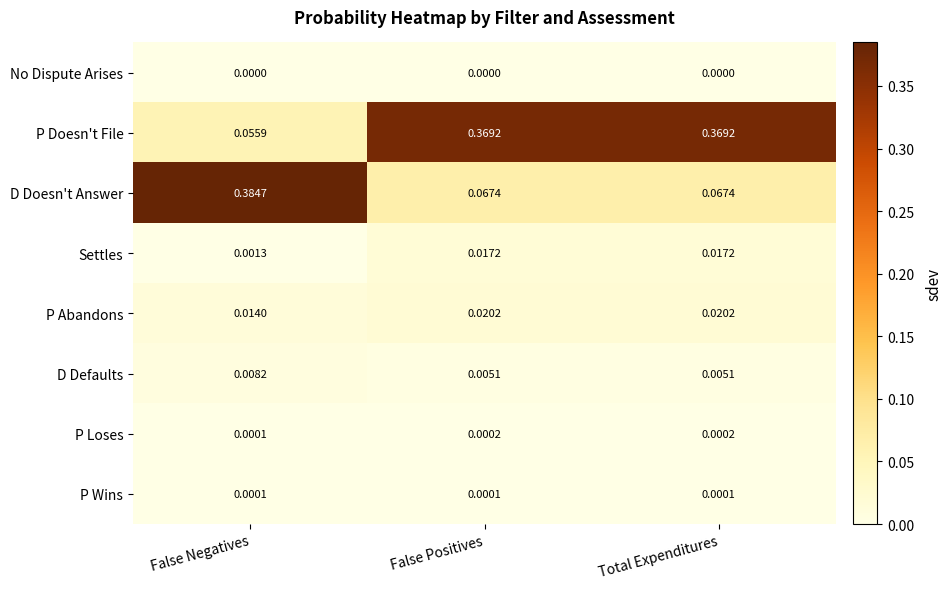

Which series changed the most between False Negatives and Total Expenditures?

D Doesn't Answer